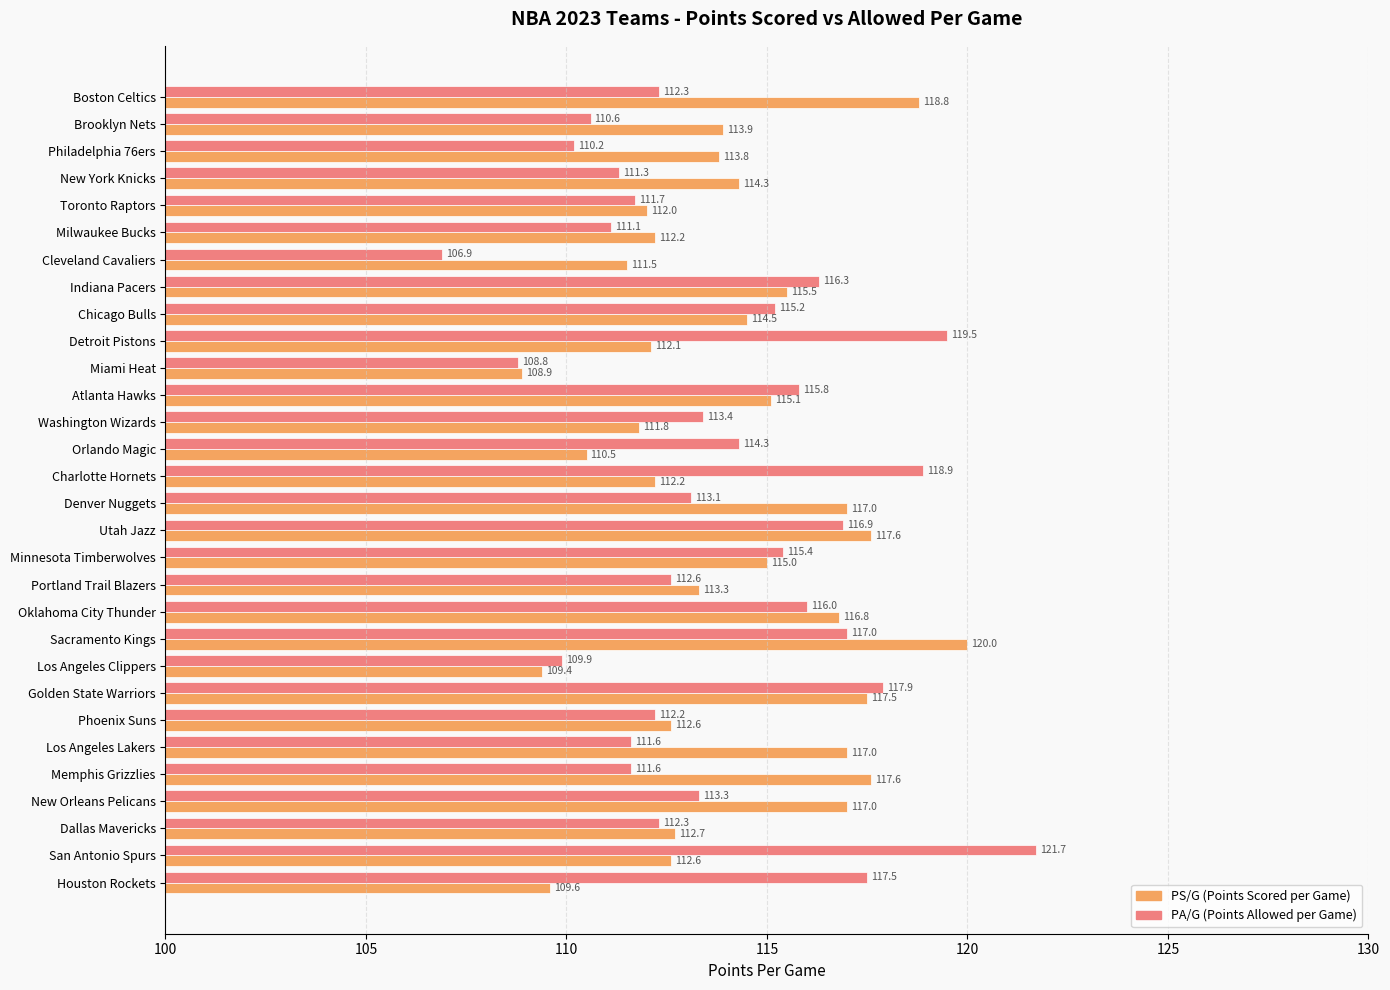

The value of PA/G (Points Allowed per Game) at Atlanta Hawks is 115.8. True or false?

True